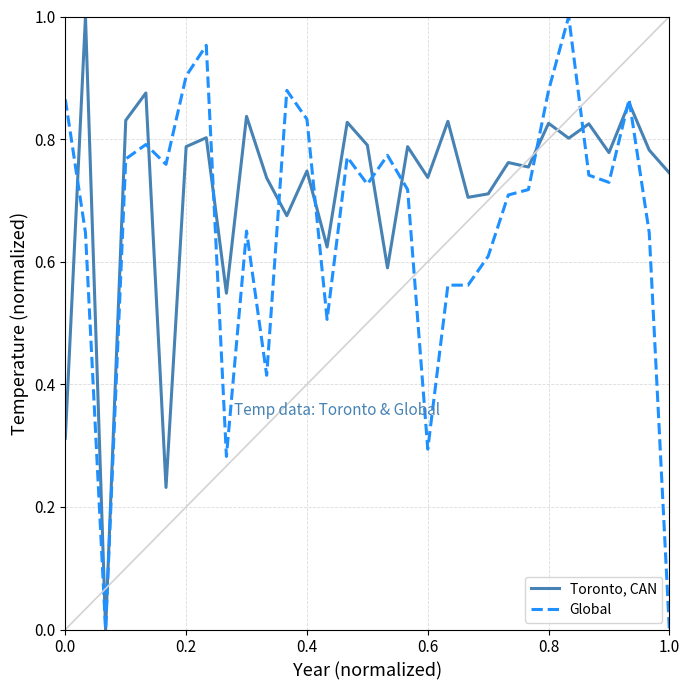

Rank the series by their average value, from lowest to highest.

Global, Toronto, CAN